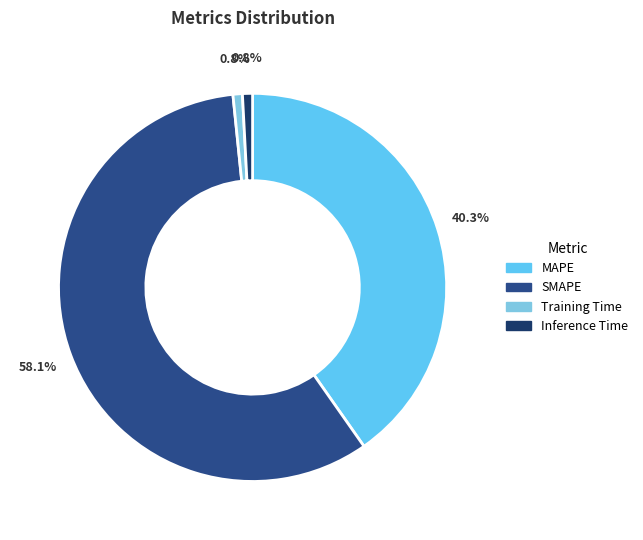

Which slice represents more than half of the pie?

SMAPE